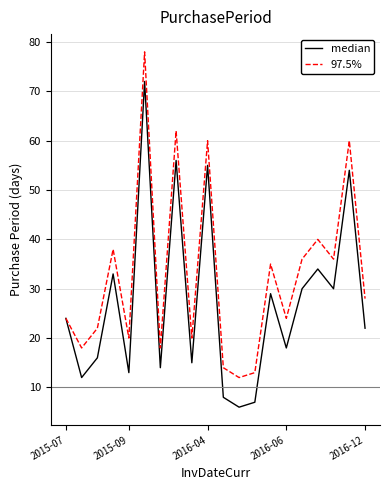

How many categories are shown in the chart?

20